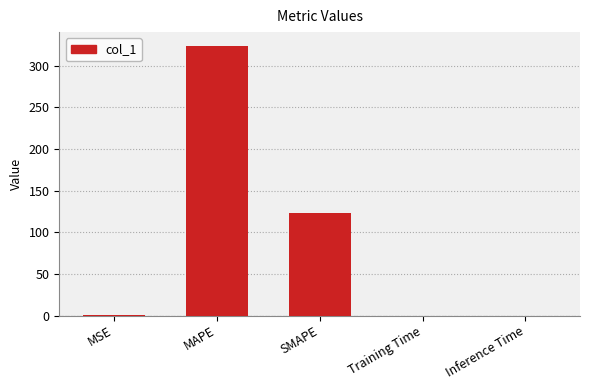

Where is the data nearest to the value 162?

SMAPE